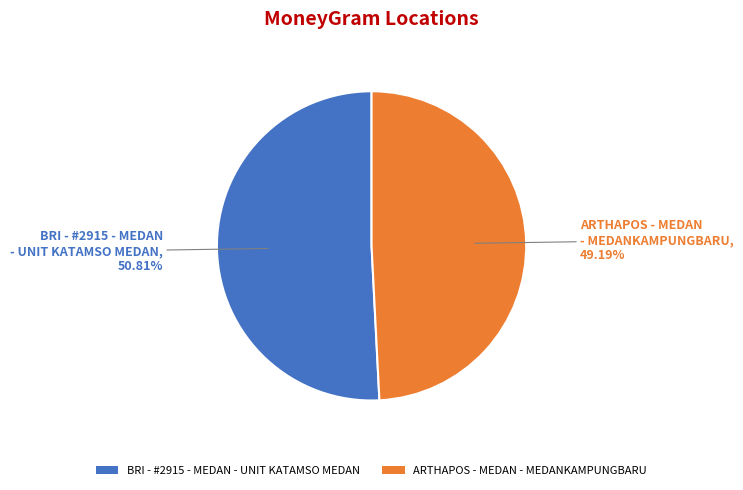

Which category has the biggest portion of the pie?

BRI - #2915 - MEDAN - UNIT KATAMSO MEDAN